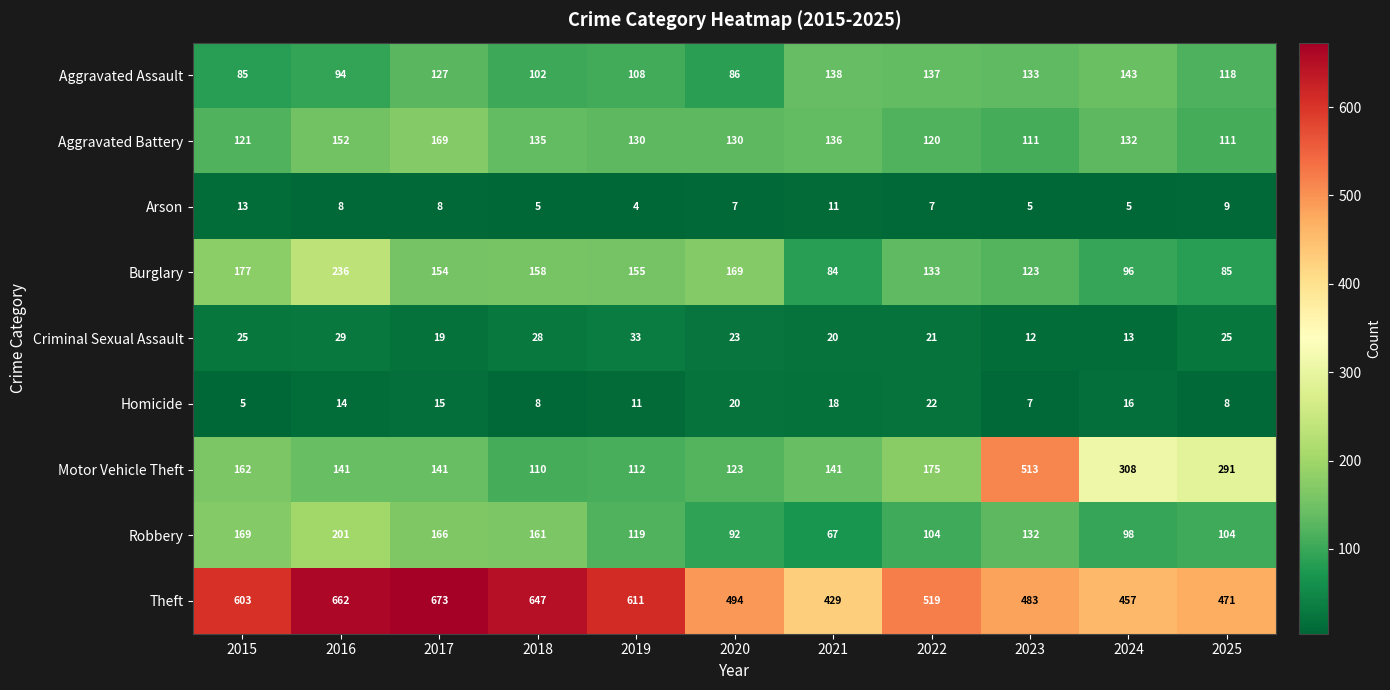

At which label does Aggravated Assault first exceed 118?

2017